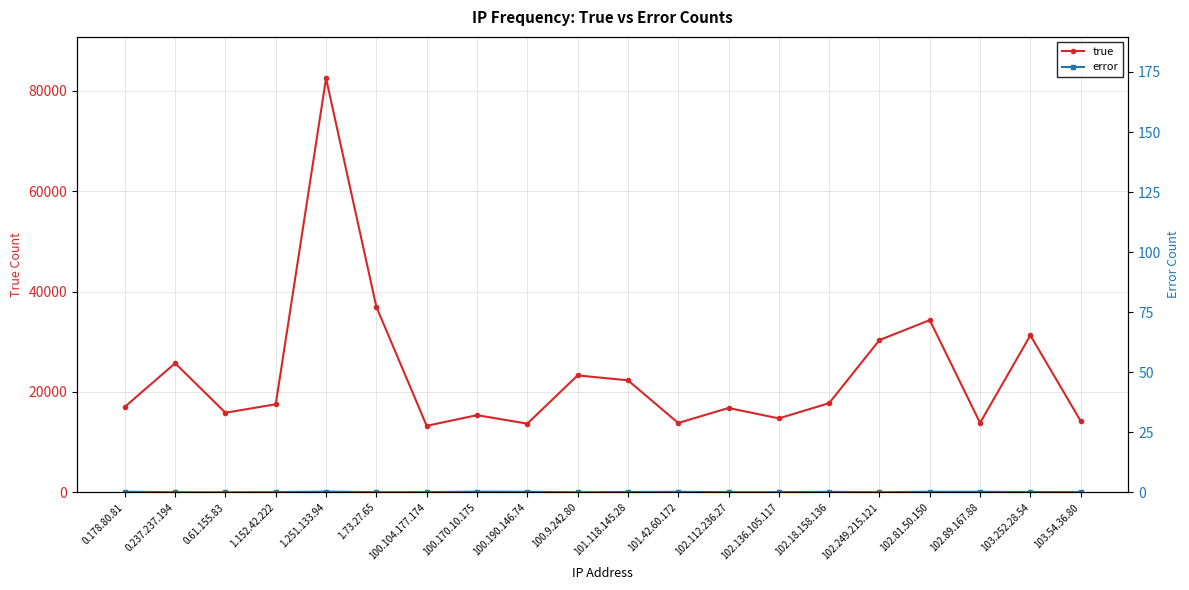

Rank the series at 101.42.60.172 from highest to lowest value.

true, error, error (right axis)